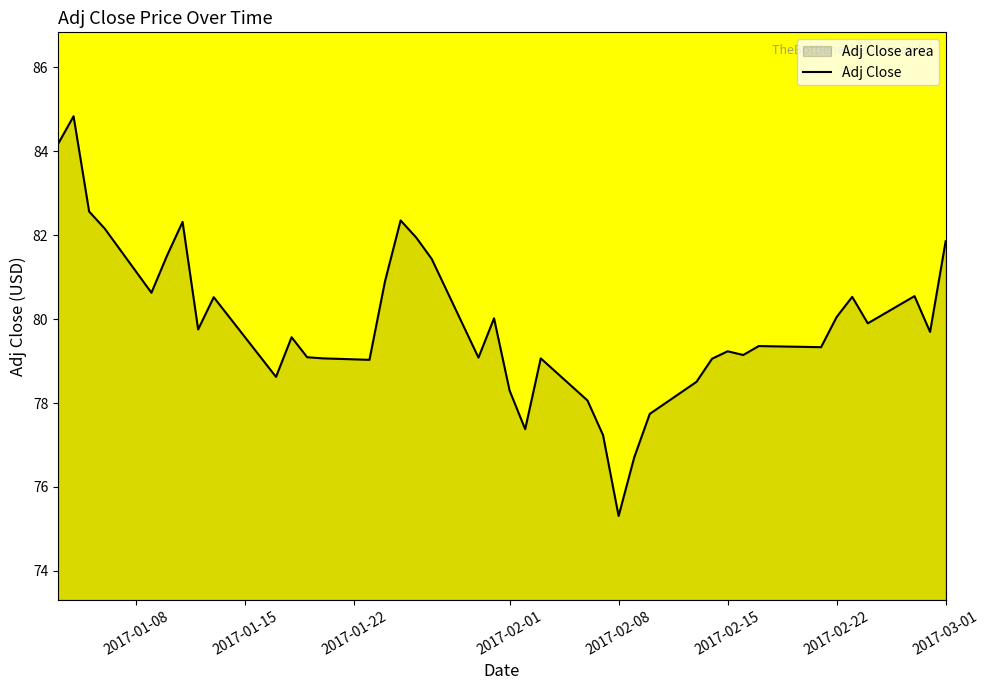

Which label corresponds to the smallest value in the chart?

2017-02-08